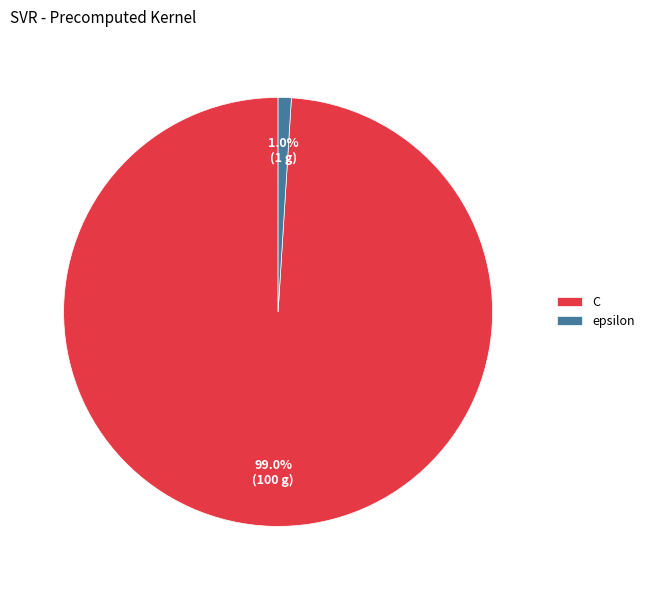

To the nearest percent, what is the difference between the C and epsilon slice percentages?

98%